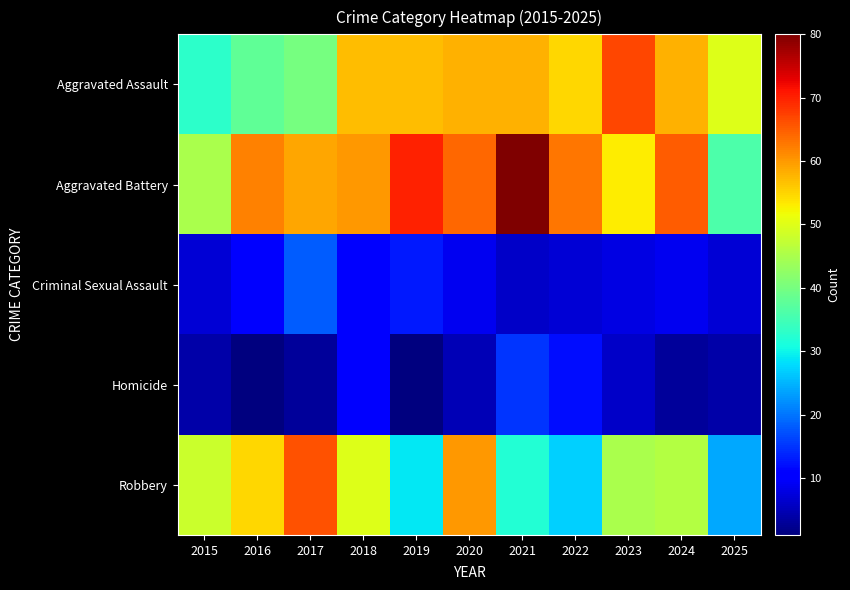

Which series has the largest total across all categories?

Aggravated Battery